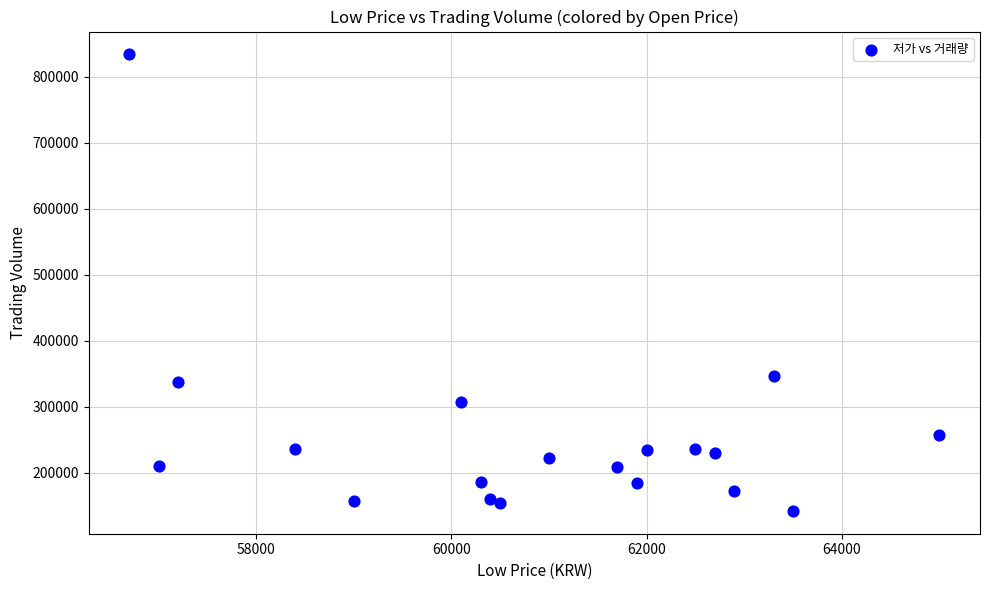

What is the range of Y values (max minus min)?

691777